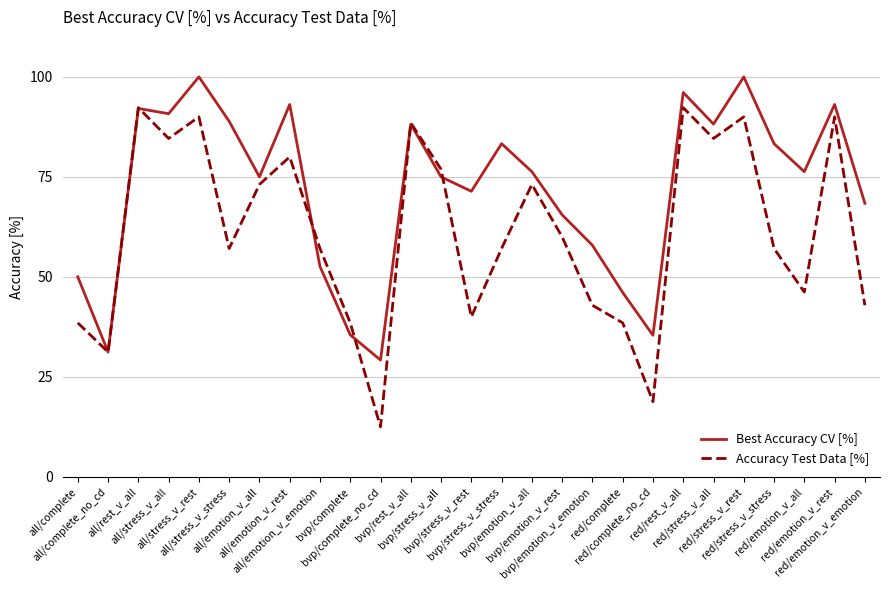

List the series in order of their overall mean, lowest first.

Accuracy Test Data [%], Best Accuracy CV [%]